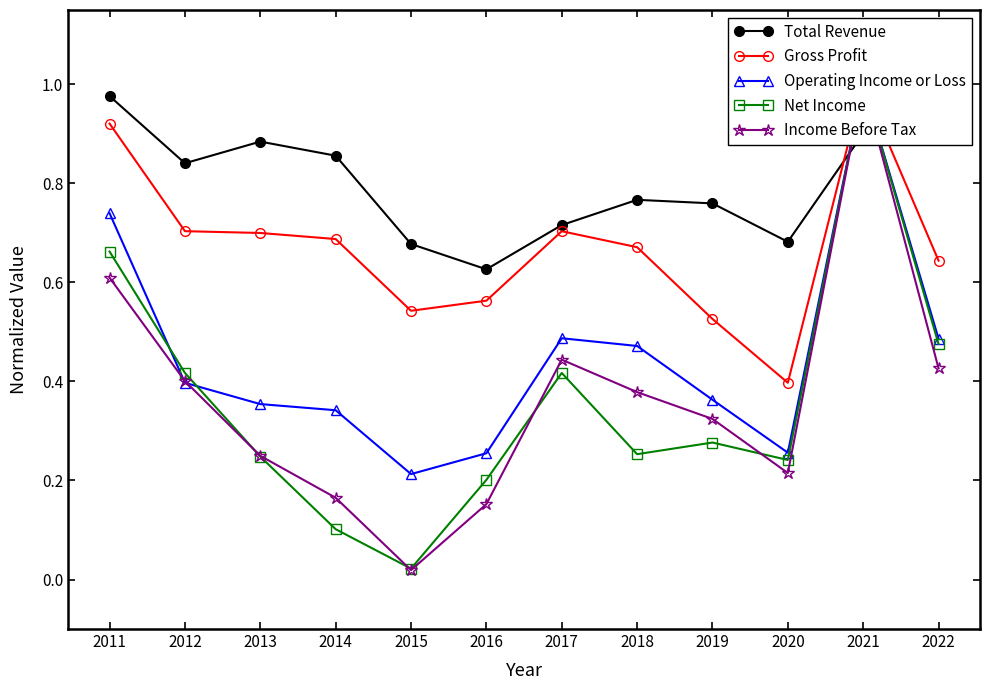

What is the difference between the maximum and second lowest values in the Gross Profit series?

0.5